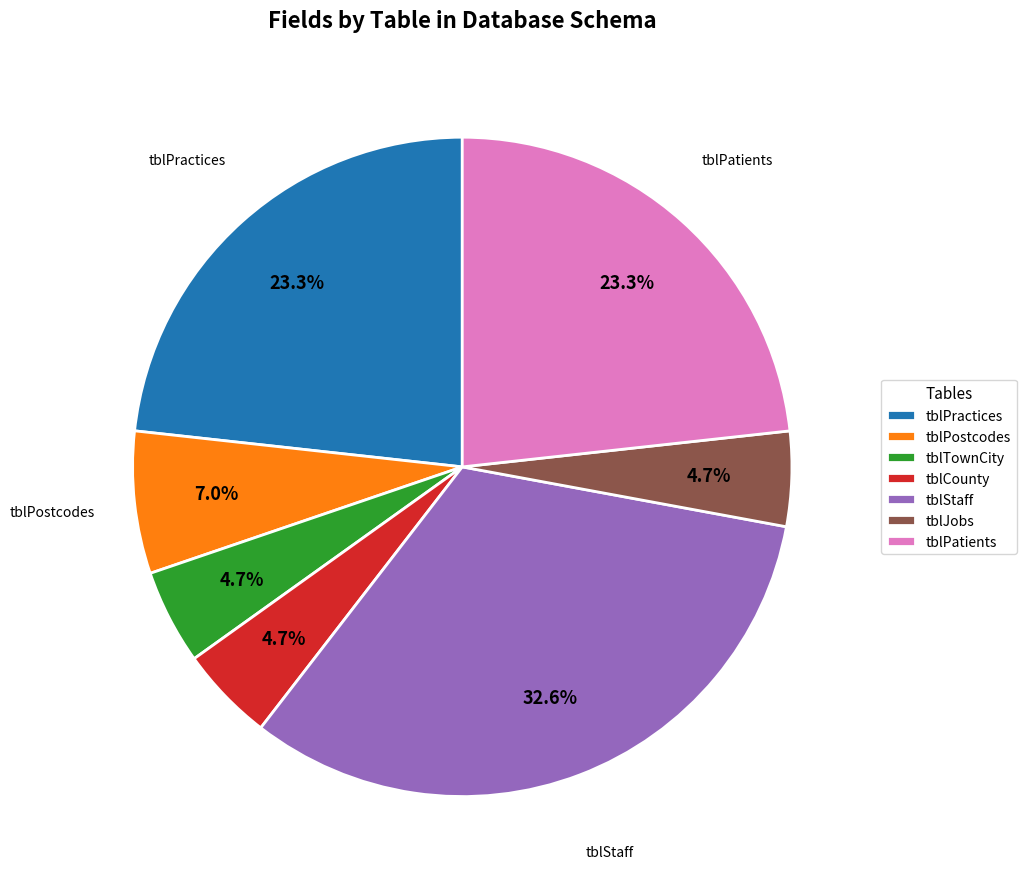

To the nearest percent, what percentage of the pie is tblPatients?

23%